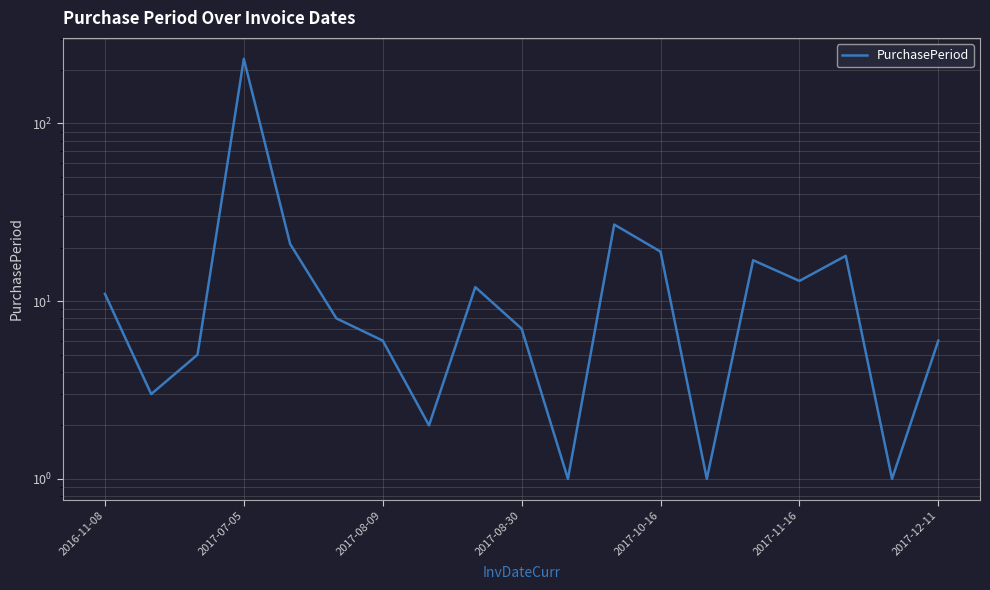

Count the number of data series in this chart.

1